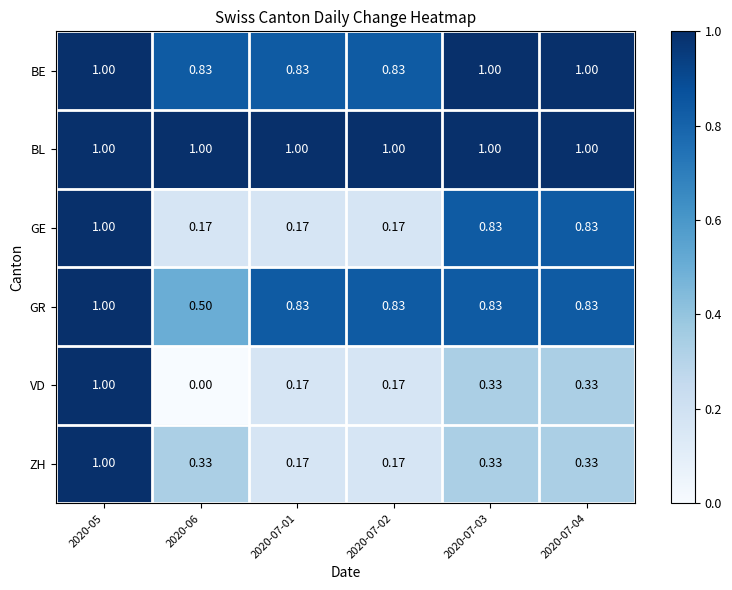

Between 2020-06 and 2020-07-01, which series saw the biggest shift?

GR